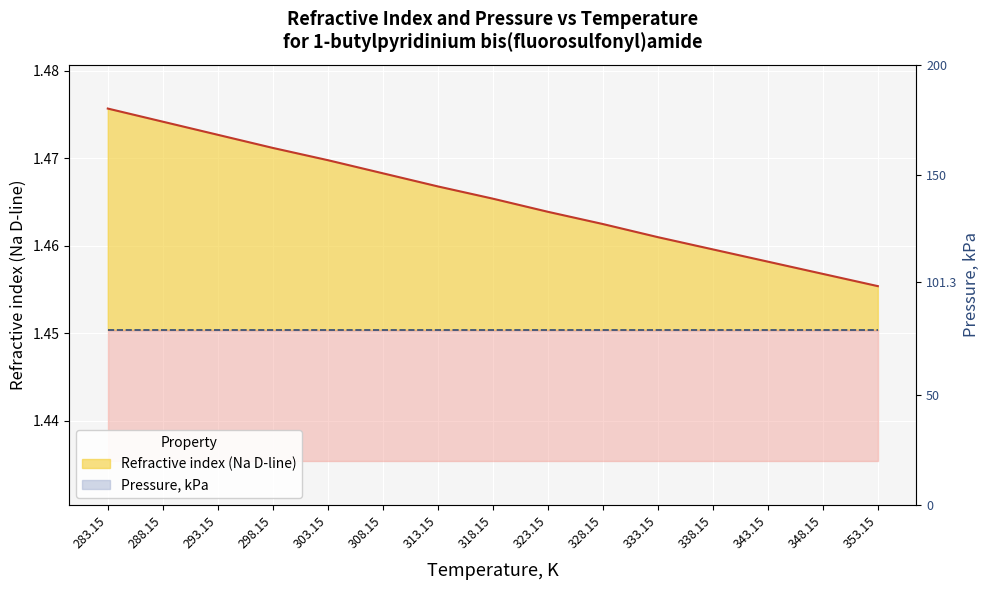

The value at 308.15 is 1.5. True or false?

True